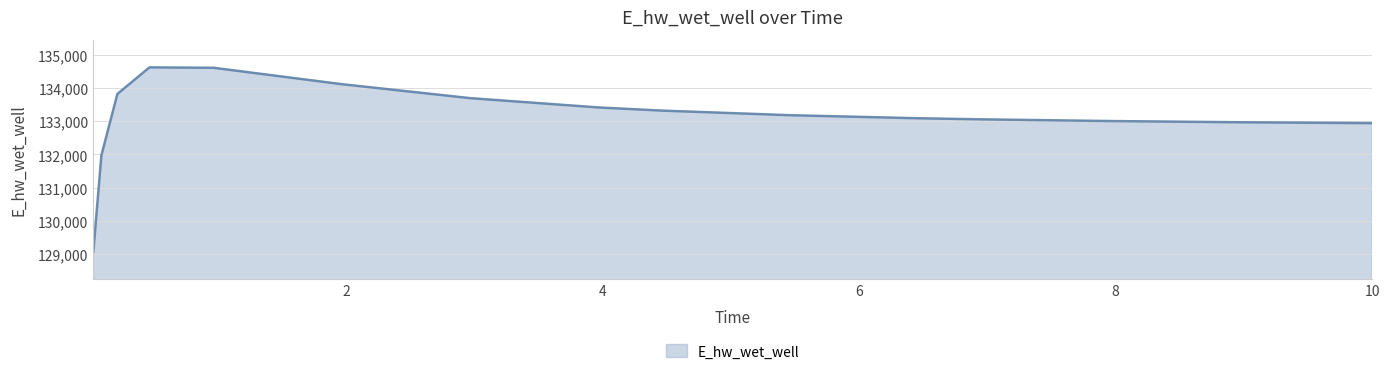

What is the difference between the maximum and minimum values?

5557.6